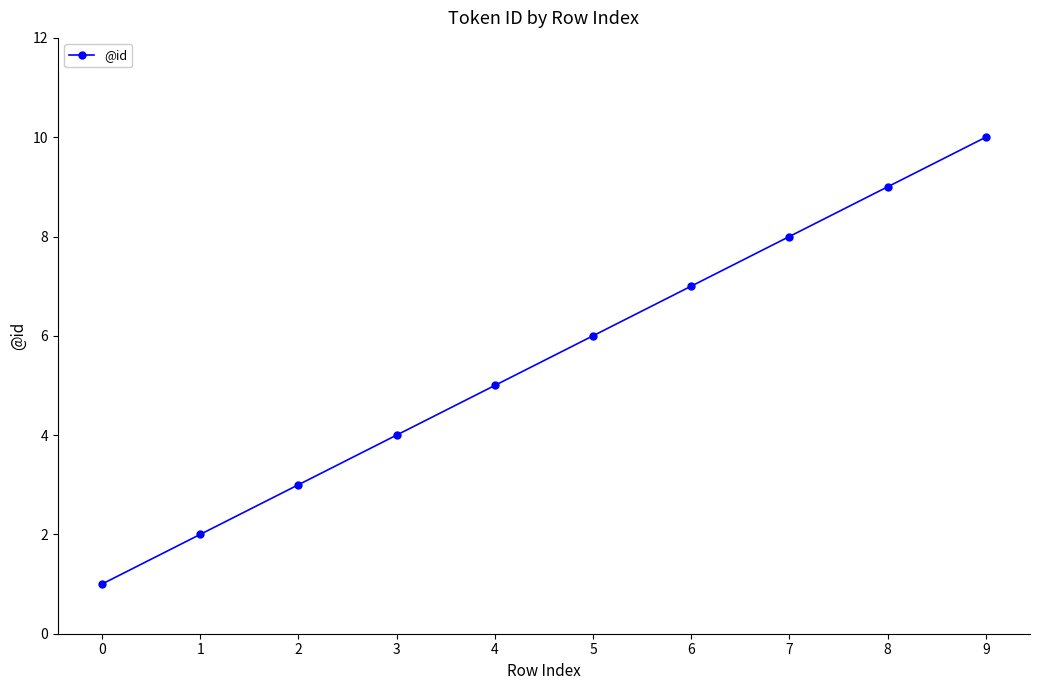

What is the difference between the second highest and second lowest values?

7